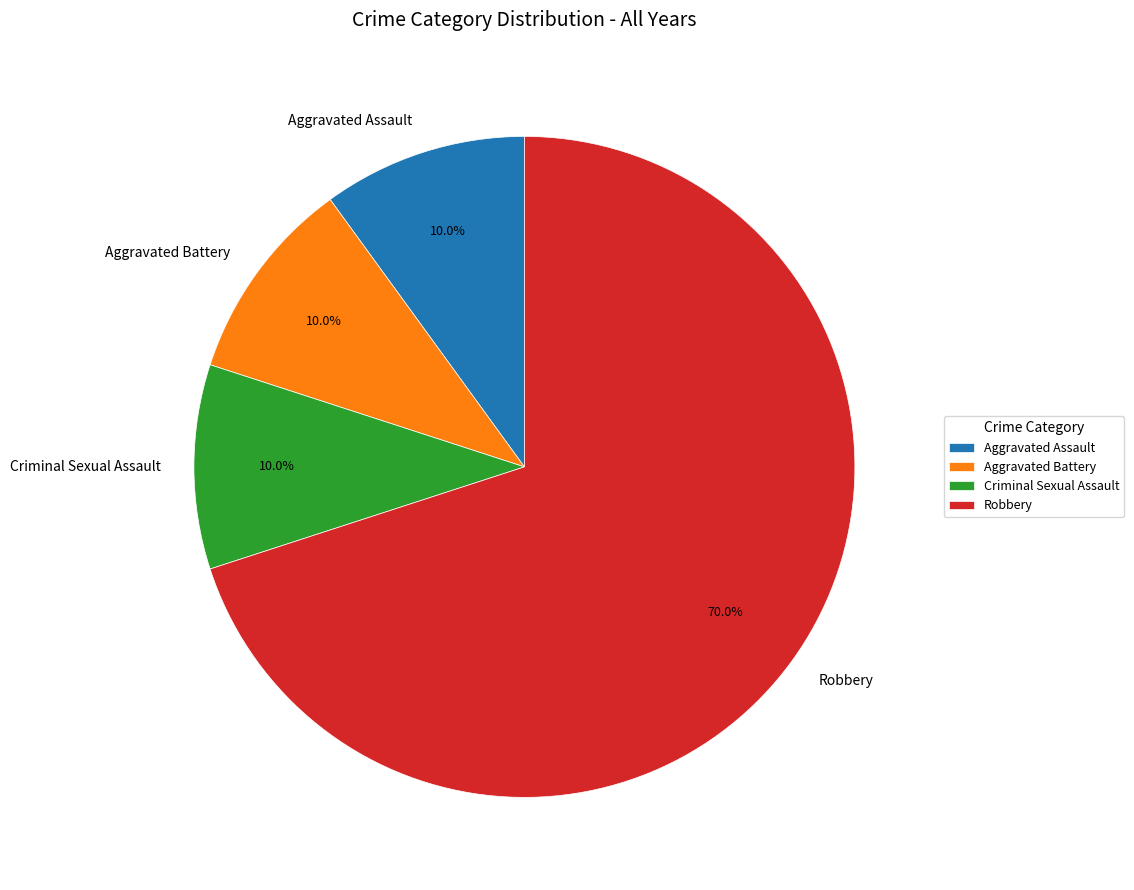

To the nearest percent, what is the average slice percentage?

25%